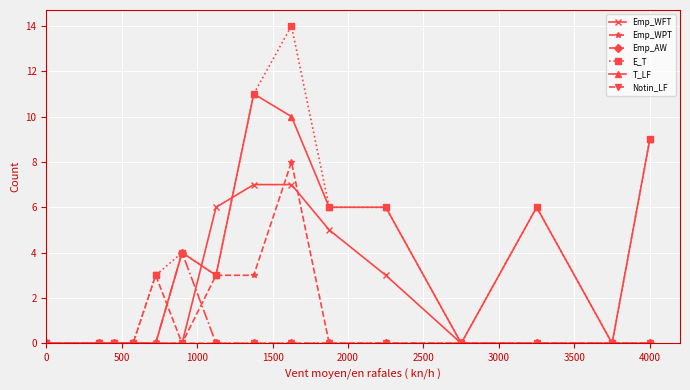

At how many categories does at least one series exceed 12?

1